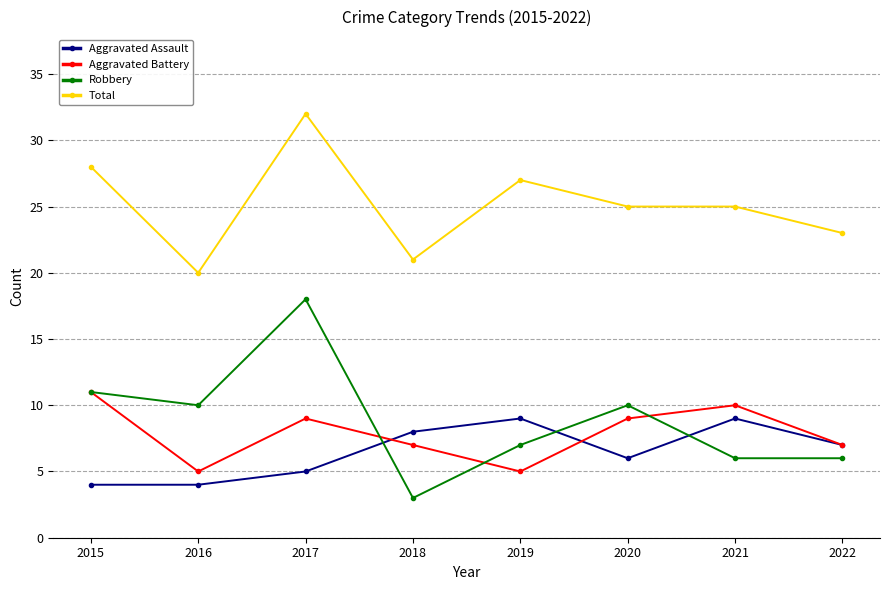

The value of Total at 2022 is 23. True or false?

True